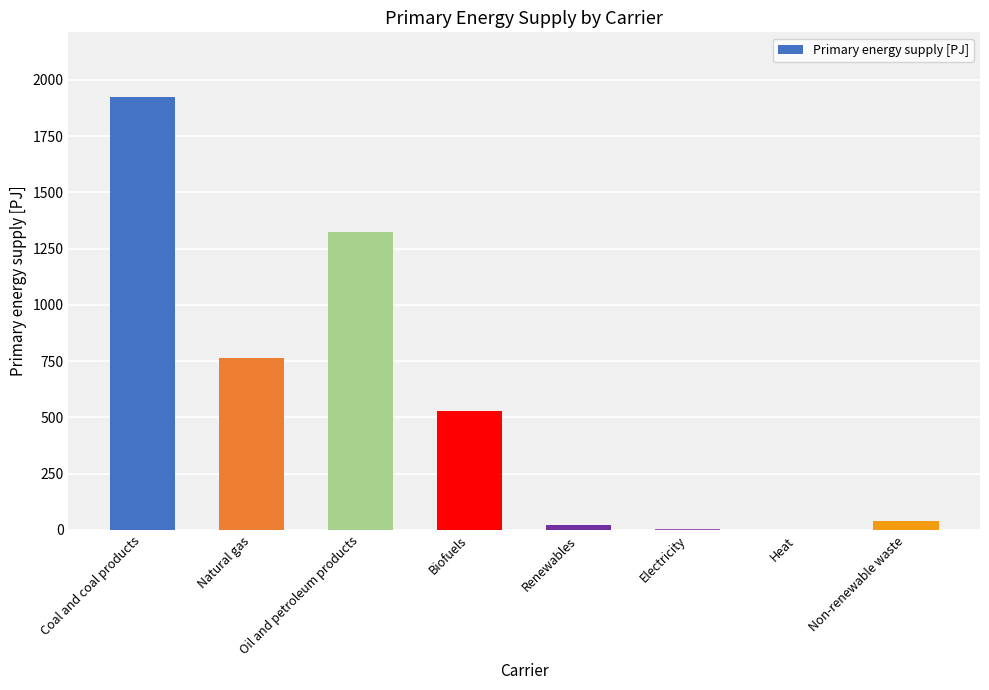

The value at Coal and coal products is 1922.3. True or false?

True